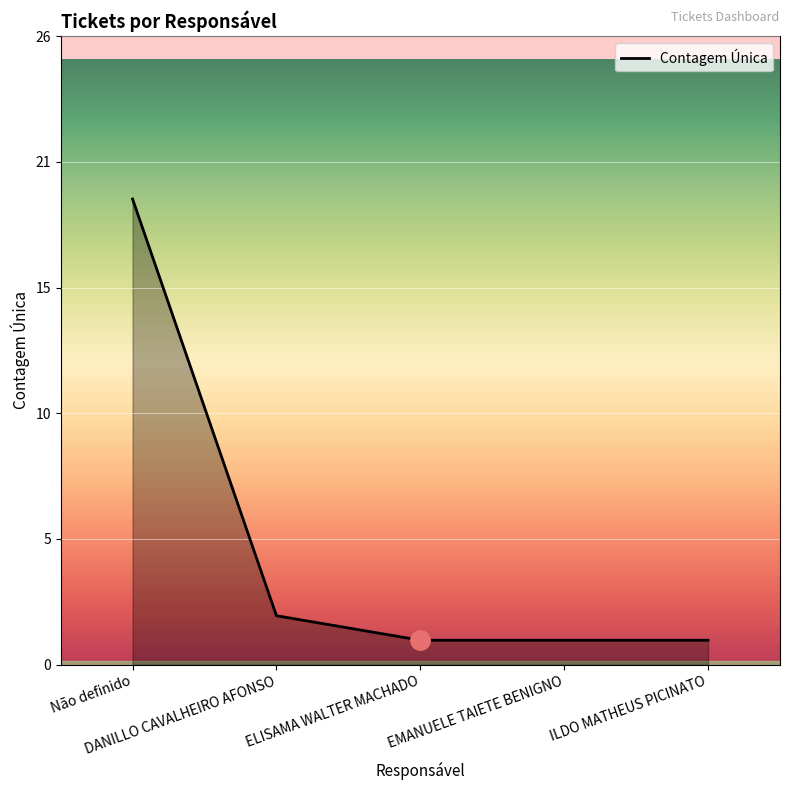

Is this an area chart (filled region under the line)?

Yes